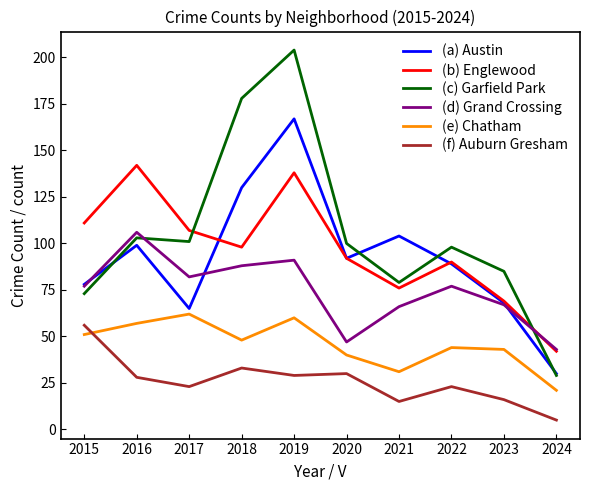

List the series in order of their peak value, lowest first.

(f) Auburn Gresham, (e) Chatham, (d) Grand Crossing, (b) Englewood, (a) Austin, (c) Garfield Park